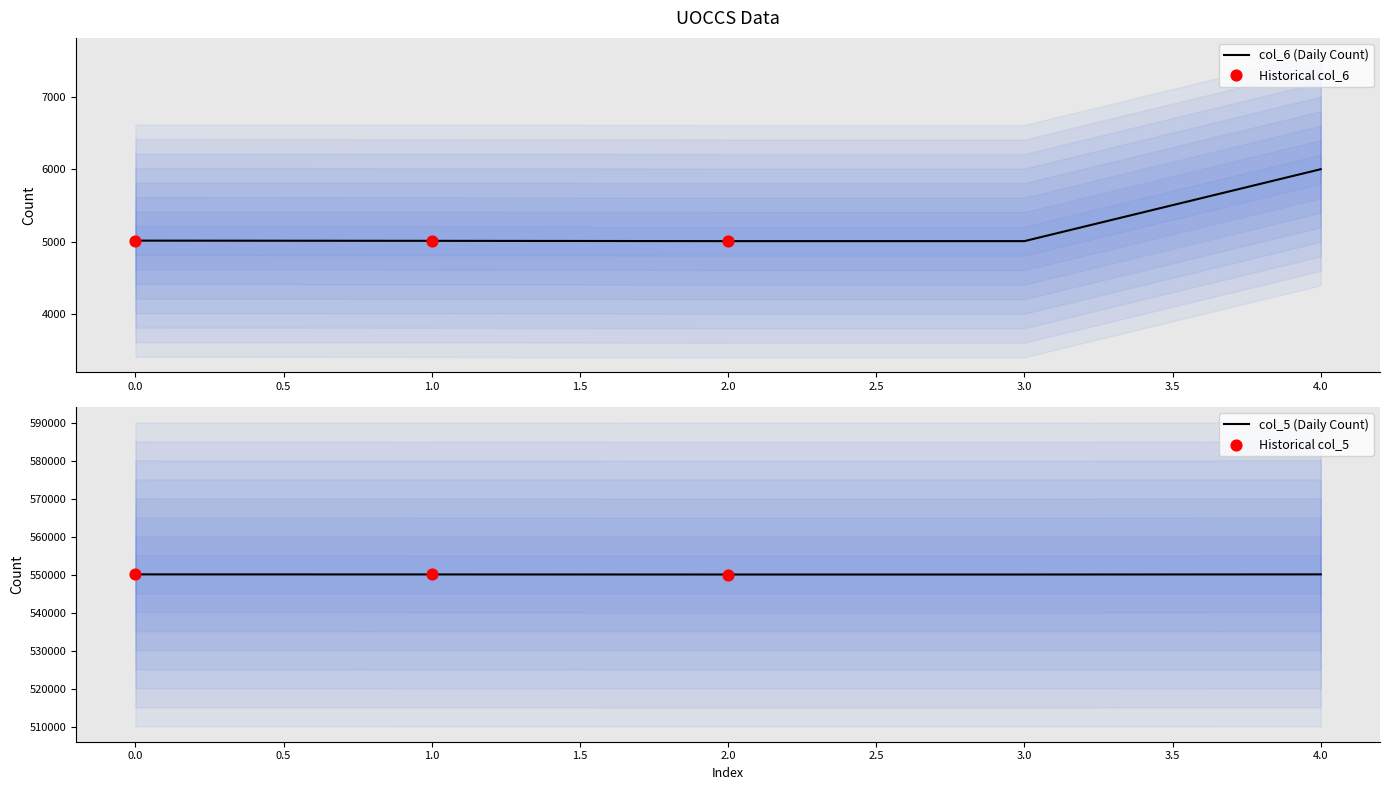

Which series reaches the maximum Y coordinate?

col_5